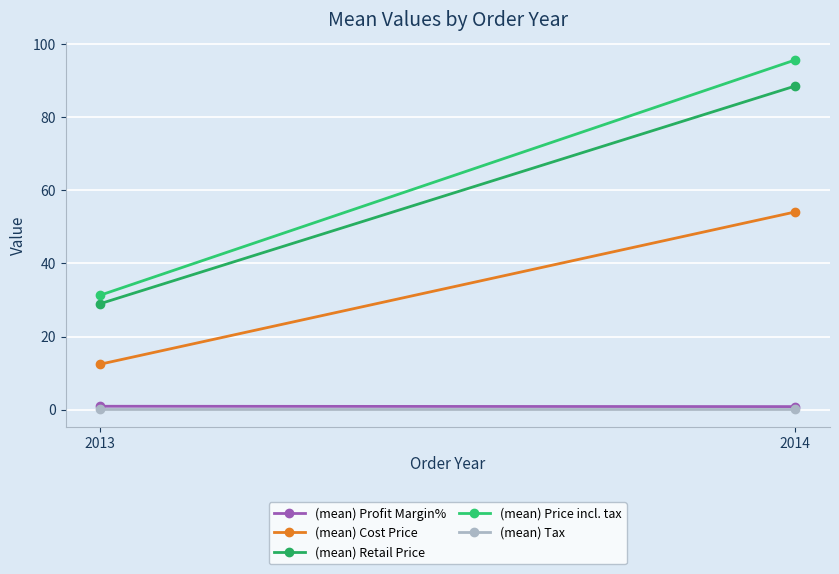

How many lines are shown in the chart?

5